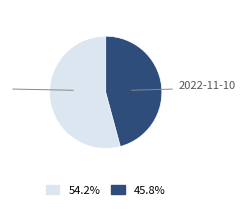

Does any single category account for the majority?

Yes